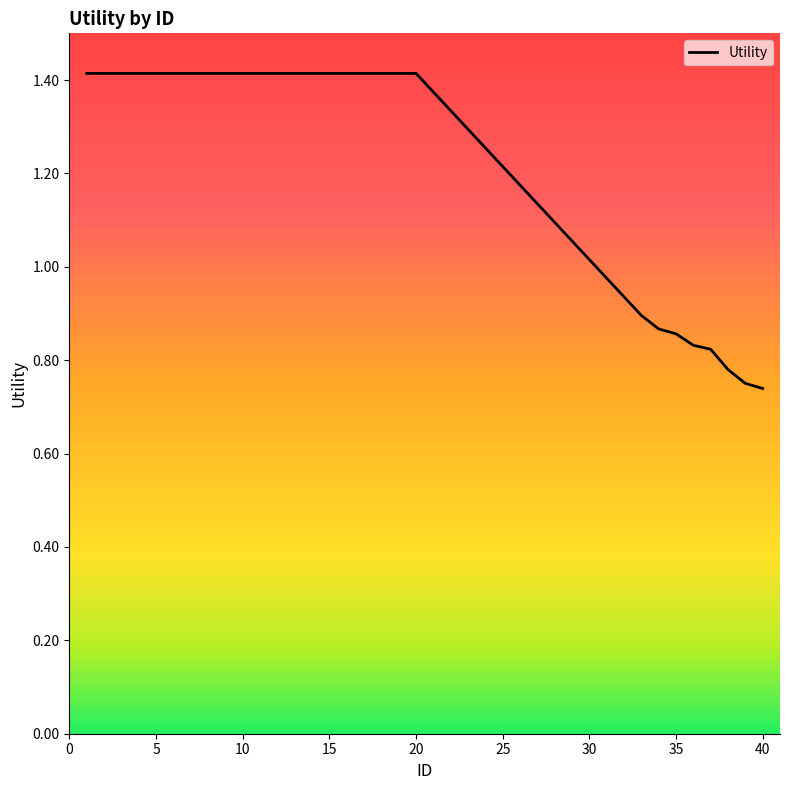

What is the greatest value displayed?

1.4